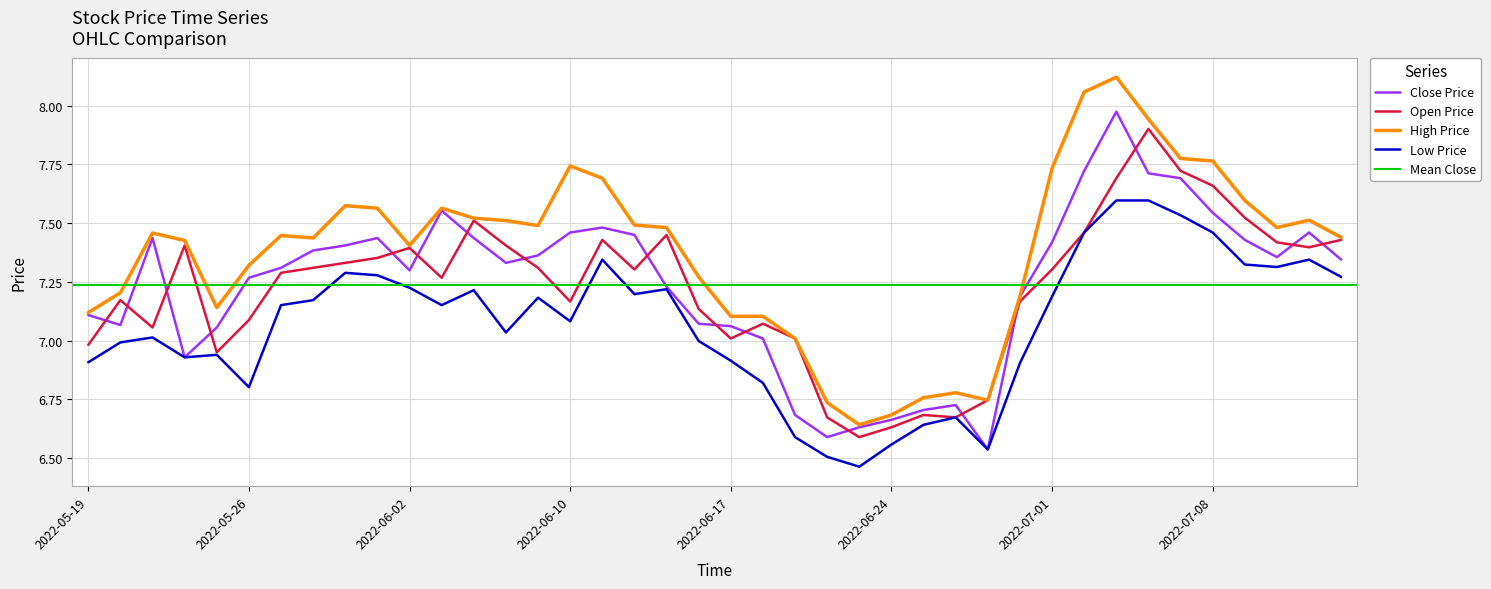

True or false: High Price and Low Price intersect in this chart.

False